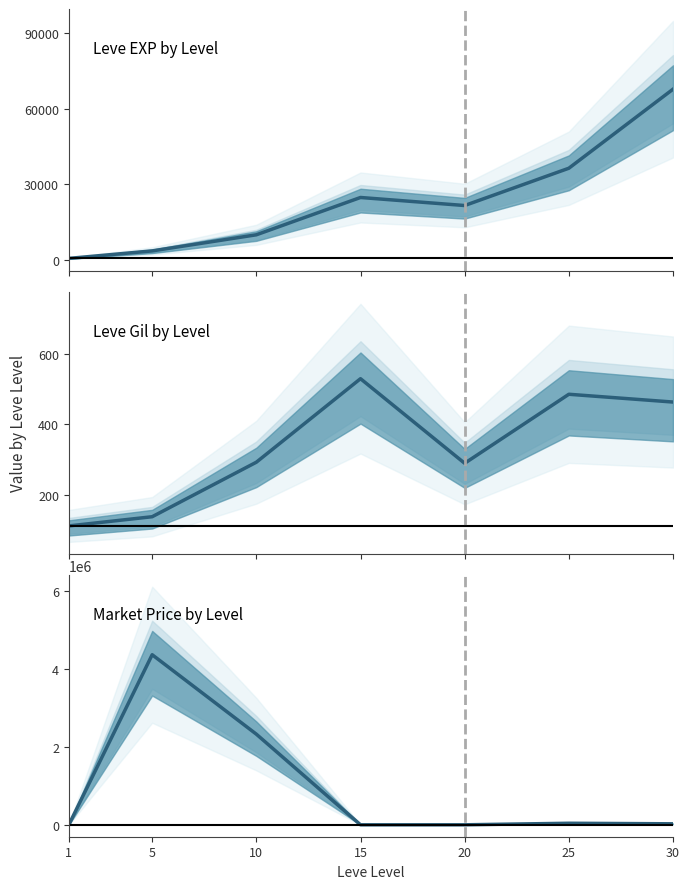

What is the value of the Leve EXP point at the 6th from the left?

36390.0